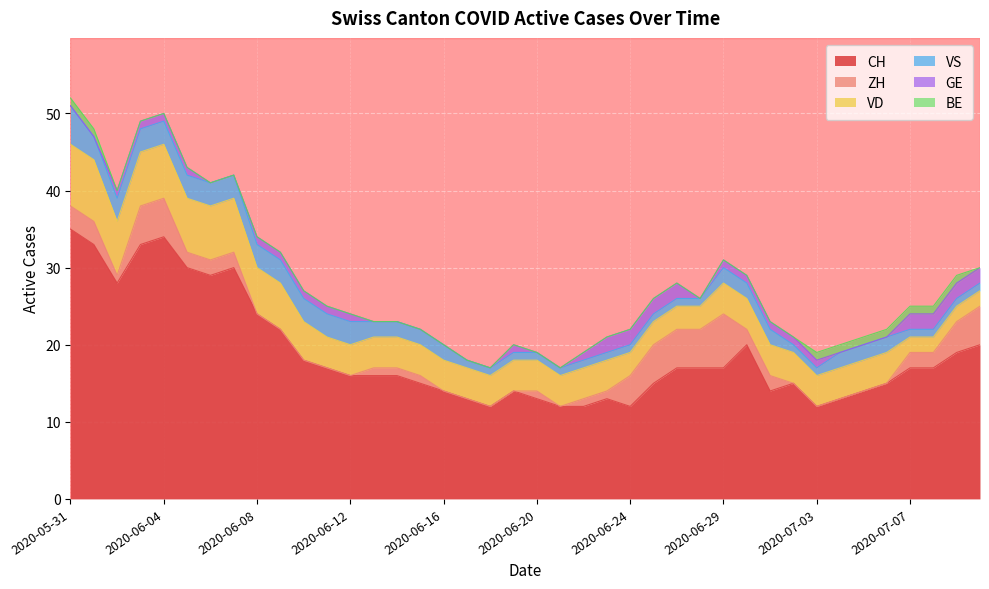

Which series has the largest total across all categories?

CH